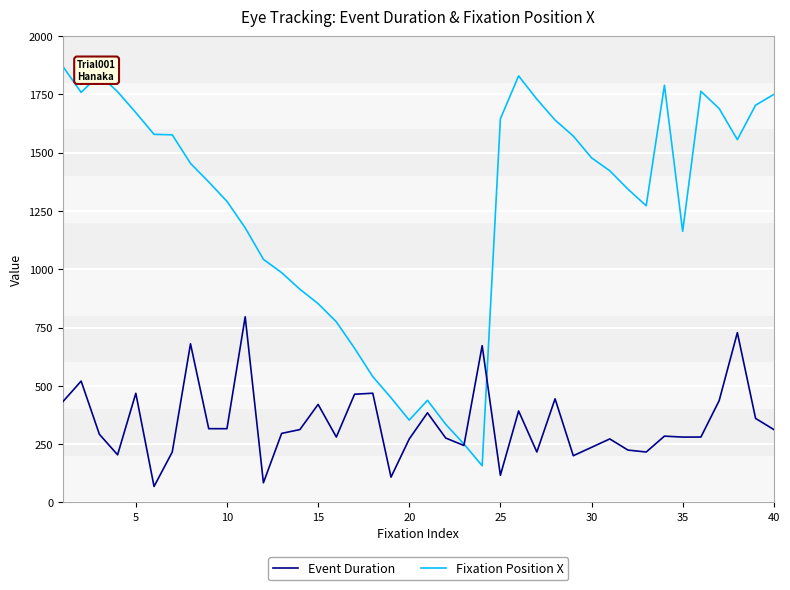

What is the lowest value of the Fixation Position X series?

156.9